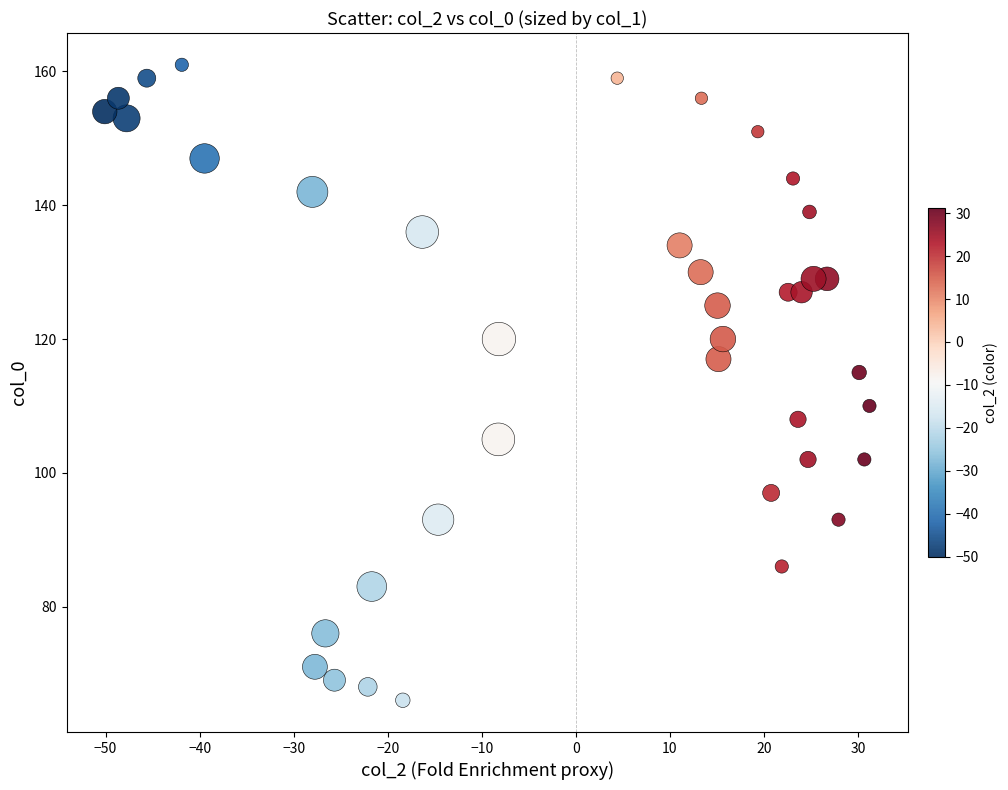

What is the range of Y values (max minus min)?

95